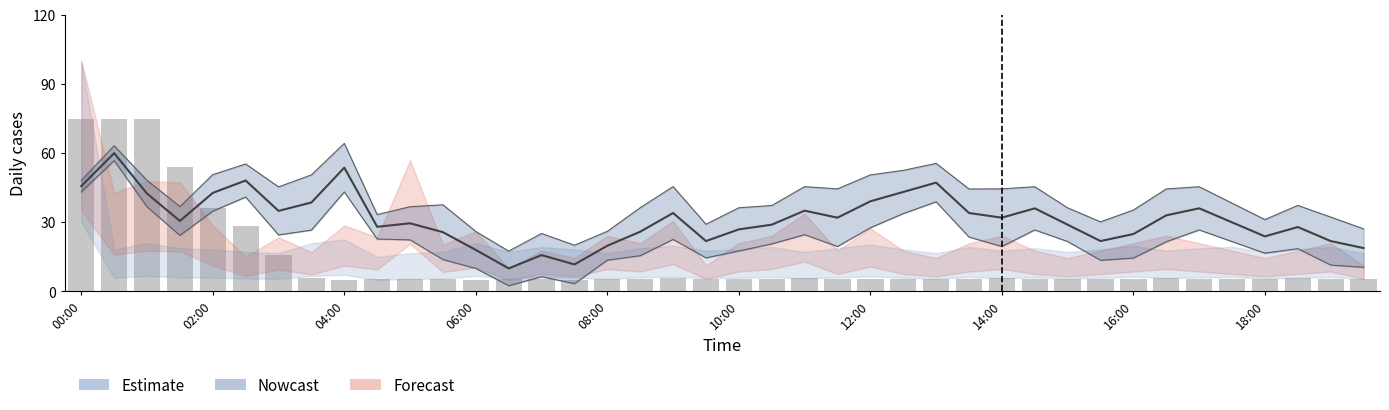

What is the greatest value displayed?

75.0